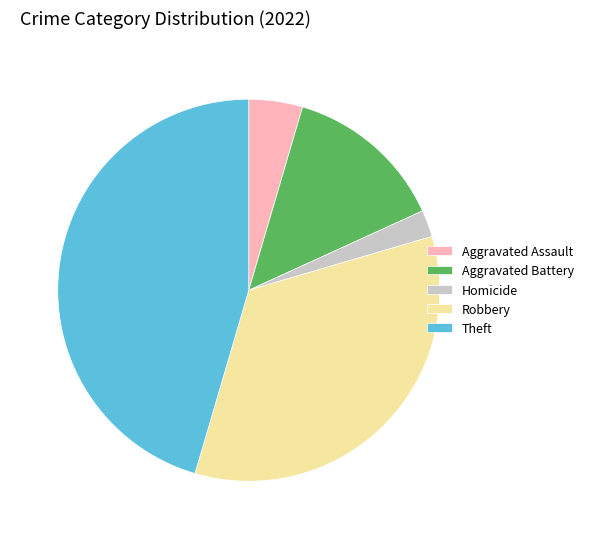

The Aggravated Battery slice represents 27% of the pie. True or false?

False